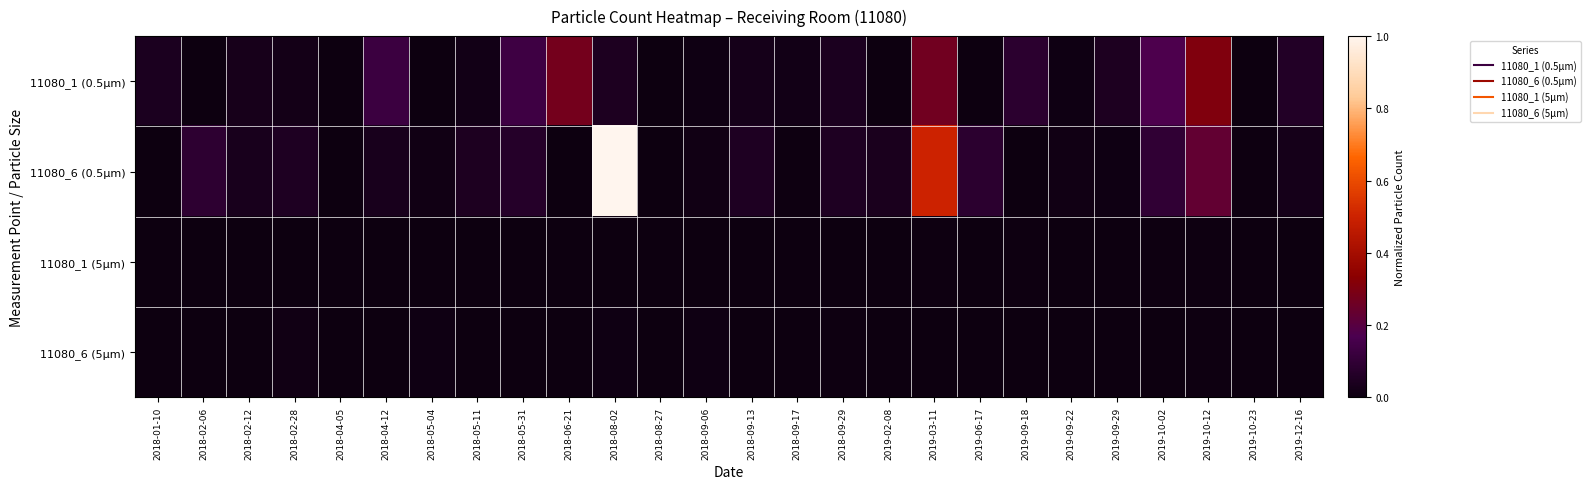

Reading left to right, extract all data points from this chart.

11080_1 (0.5µm): 2018-01-10=0.0	2018-02-06=0.0	2018-02-12=0.0	2018-02-28=0.0	2018-04-05=0.0	2018-04-12=0.1	2018-05-04=0.0	2018-05-11=0.0	2018-05-31=0.1	2018-06-21=0.3	2018-08-02=0.0	2018-08-27=0.0	2018-09-06=0.0	2018-09-13=0.0	2018-09-17=0.0	2018-09-29=0.0	2019-02-08=0.0	2019-03-11=0.3	2019-06-17=0.0	2019-09-18=0.1	2019-09-22=0.0	2019-09-29=0.0	2019-10-02=0.2	2019-10-12=0.3	2019-10-23=0.0	2019-12-16=0.1
11080_6 (0.5µm): 2018-01-10=0.0	2018-02-06=0.1	2018-02-12=0.0	2018-02-28=0.0	2018-04-05=0.0	2018-04-12=0.0	2018-05-04=0.0	2018-05-11=0.0	2018-05-31=0.1	2018-06-21=0.0	2018-08-02=1.0	2018-08-27=0.0	2018-09-06=0.0	2018-09-13=0.0	2018-09-17=0.0	2018-09-29=0.0	2019-02-08=0.0	2019-03-11=0.5	2019-06-17=0.1	2019-09-18=0.0	2019-09-22=0.0	2019-09-29=0.0	2019-10-02=0.1	2019-10-12=0.2	2019-10-23=0.0	2019-12-16=0.0
11080_1 (5µm): 2018-01-10=0.0	2018-02-06=0.0	2018-02-12=0.0	2018-02-28=0.0	2018-04-05=0.0	2018-04-12=0.0	2018-05-04=0.0	2018-05-11=0.0	2018-05-31=0.0	2018-06-21=0.0	2018-08-02=0.0	2018-08-27=0.0	2018-09-06=0.0	2018-09-13=0.0	2018-09-17=0.0	2018-09-29=0.0	2019-02-08=0.0	2019-03-11=0.0	2019-06-17=0.0	2019-09-18=0.0	2019-09-22=0.0	2019-09-29=0.0	2019-10-02=0.0	2019-10-12=0.0	2019-10-23=0.0	2019-12-16=0.0
11080_6 (5µm): 2018-01-10=0.0	2018-02-06=0.0	2018-02-12=0.0	2018-02-28=0.0	2018-04-05=0.0	2018-04-12=0.0	2018-05-04=0.0	2018-05-11=0.0	2018-05-31=0.0	2018-06-21=0.0	2018-08-02=0.0	2018-08-27=0.0	2018-09-06=0.0	2018-09-13=0.0	2018-09-17=0.0	2018-09-29=0.0	2019-02-08=0.0	2019-03-11=0.0	2019-06-17=0.0	2019-09-18=0.0	2019-09-22=0.0	2019-09-29=0.0	2019-10-02=0.0	2019-10-12=0.0	2019-10-23=0.0	2019-12-16=0.0